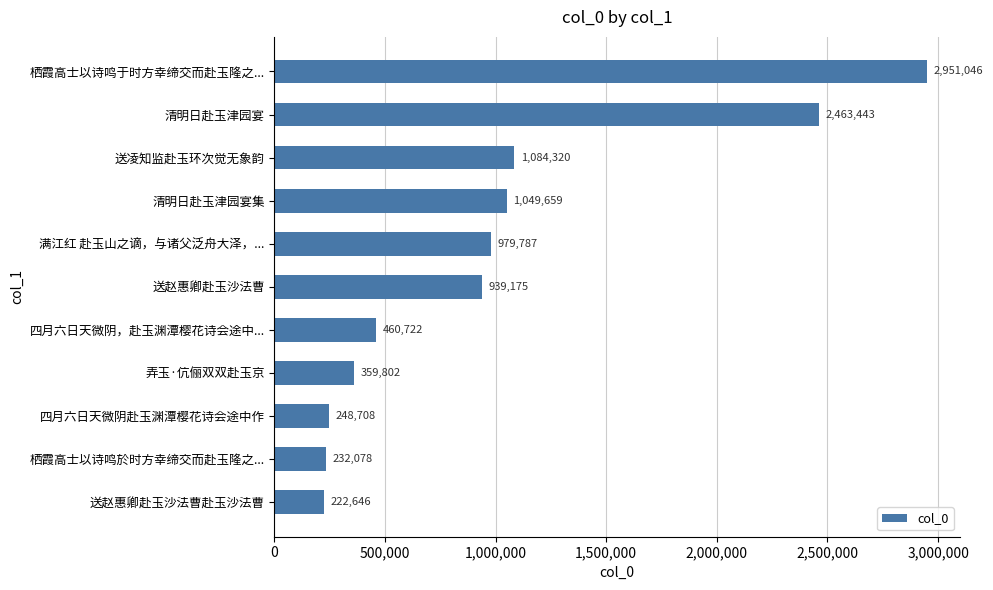

How many data points does each series have?

11